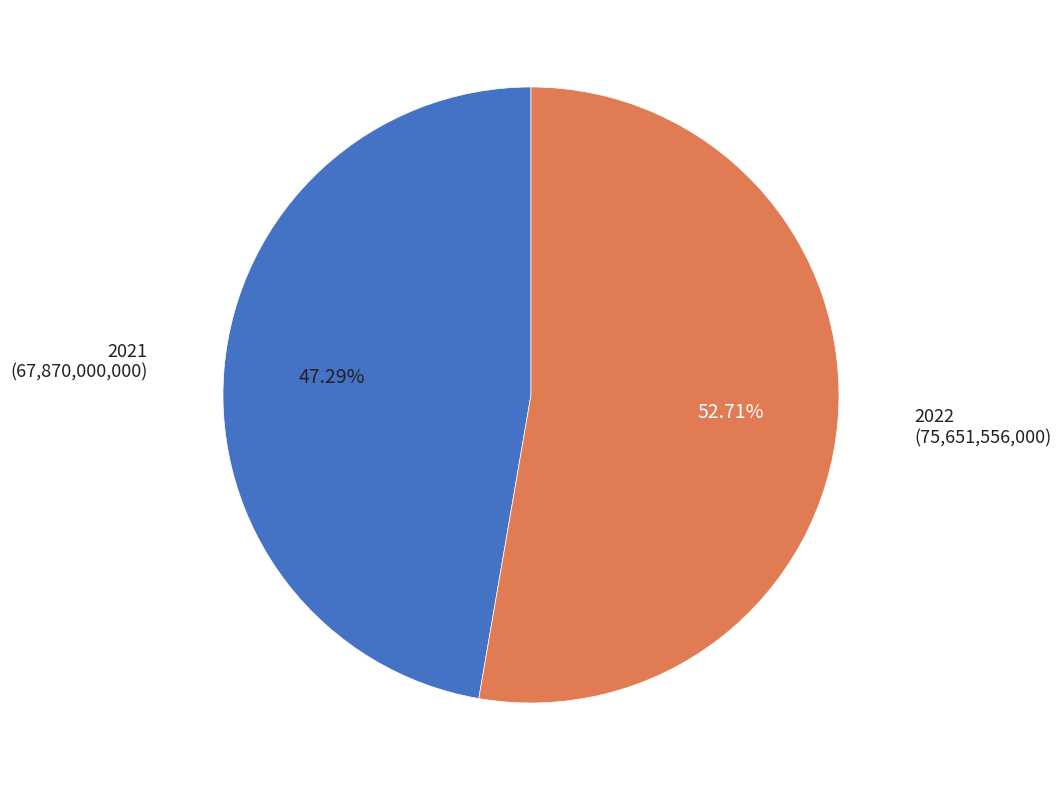

Is there any slice that represents more than half of the pie?

Yes